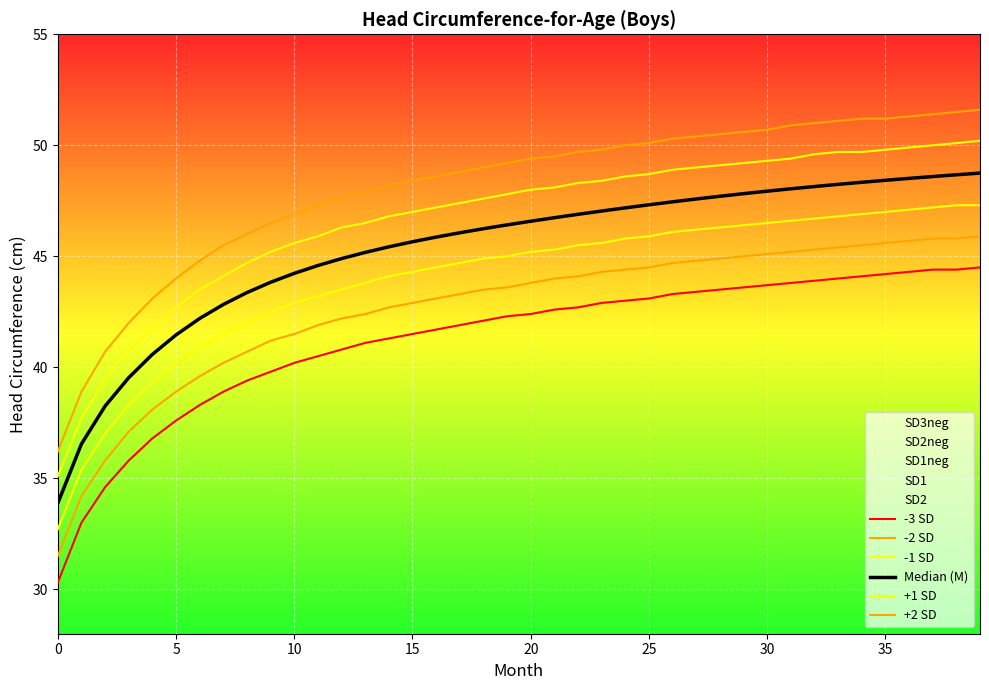

Which series has the largest total across all categories?

+2 SD